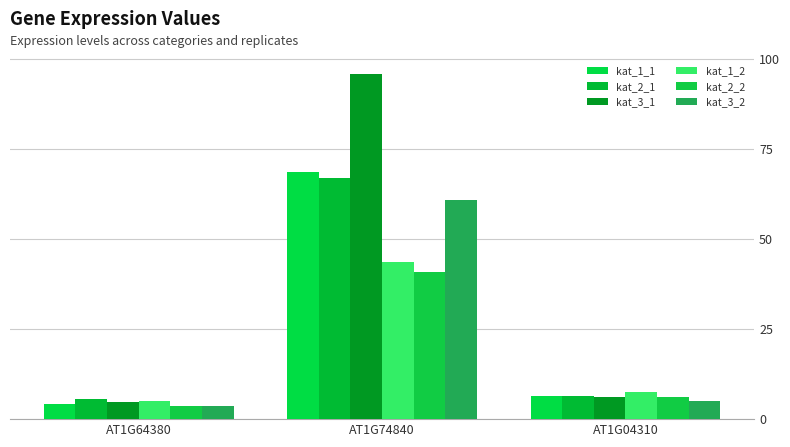

What is the value of the kat_1_1 bar at the 2nd from the left?

68.5